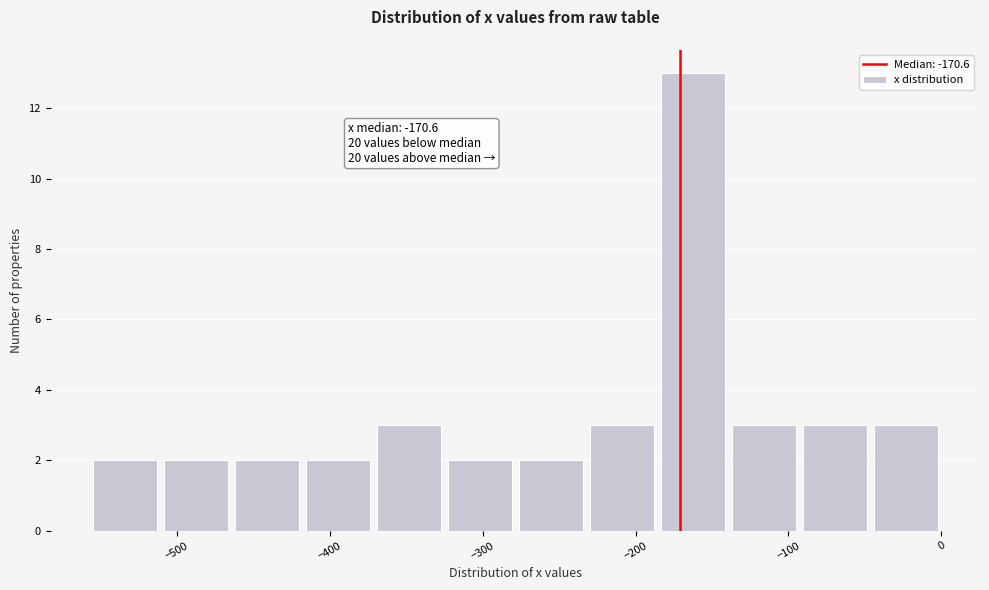

Over which range of the x-axis is the bar tallest?

-190 to -140